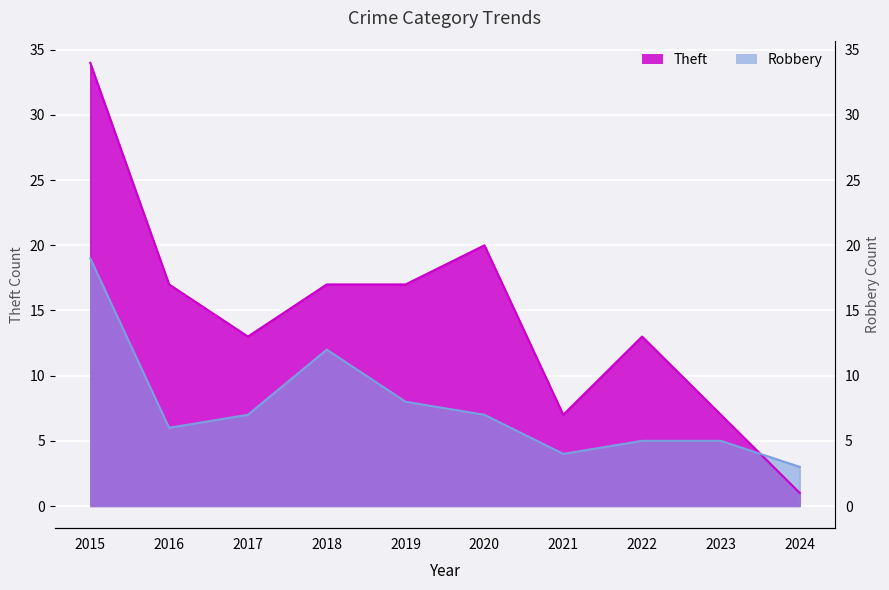

True or false: Theft has more than 1 points higher than both neighbors.

True